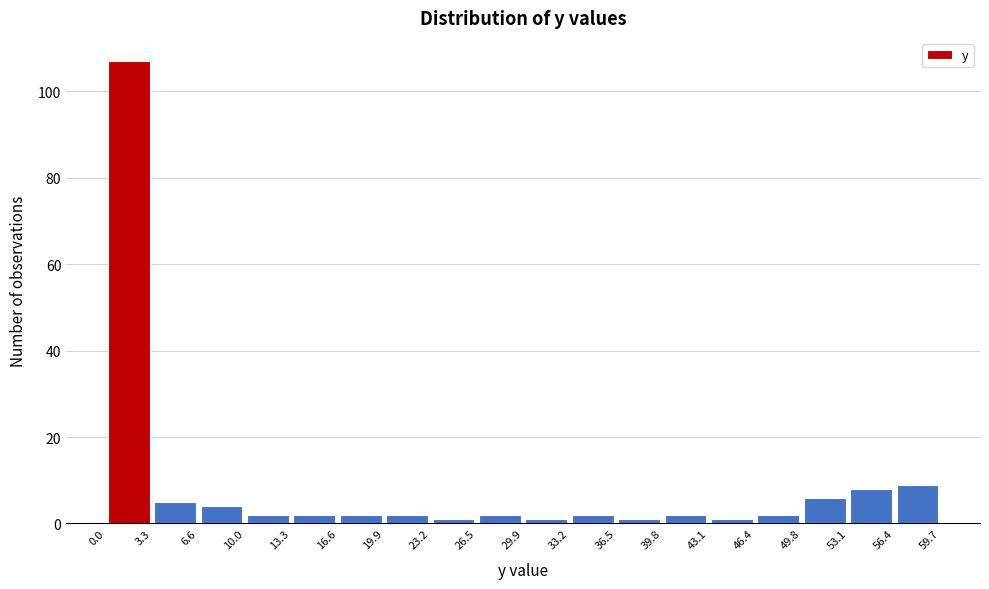

Over which range of the x-axis is the bar tallest?

0.0 to 3.3